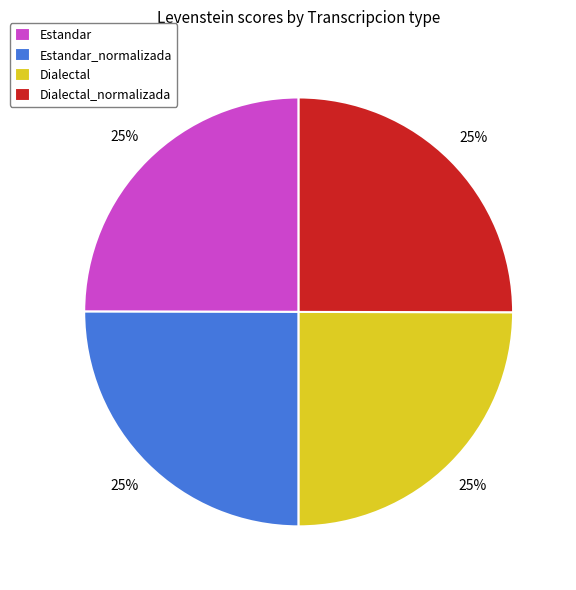

Is Dialectal_normalizada the majority of the pie?

No